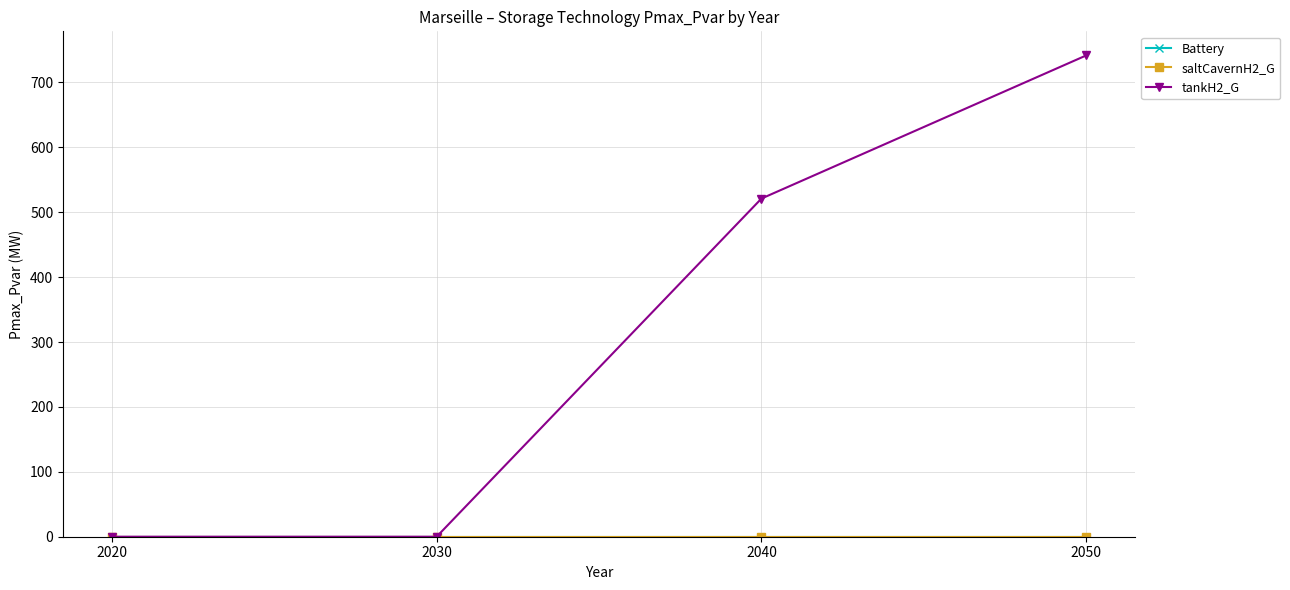

True or false: Battery has more than 1 interior local peaks.

False